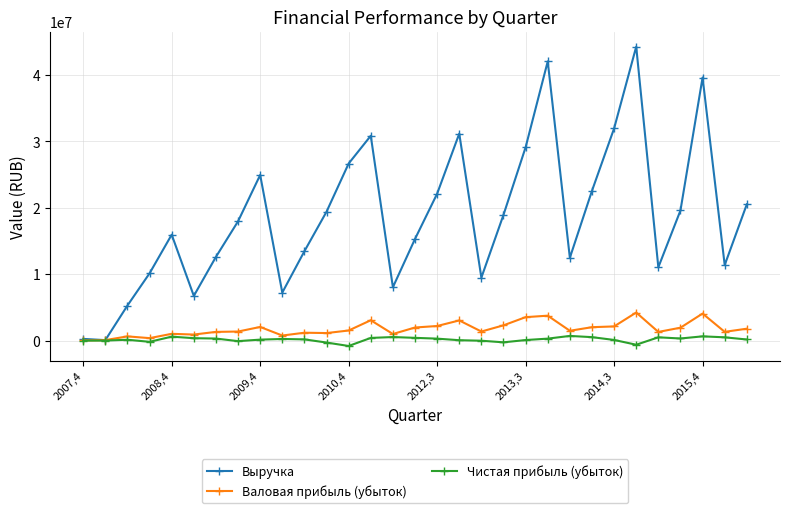

Which series has the widest spread of values?

Выручка